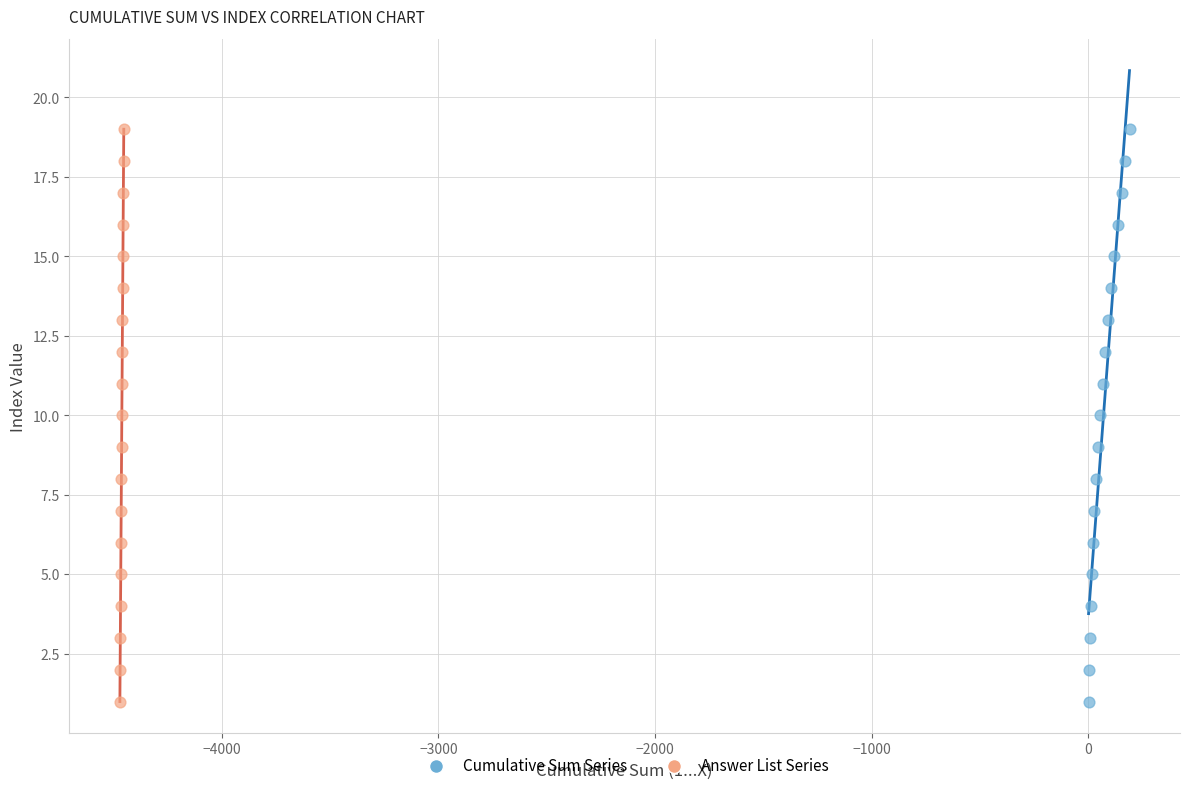

What are all the series names shown in the legend?

Cumulative Sum Series, Answer List Series